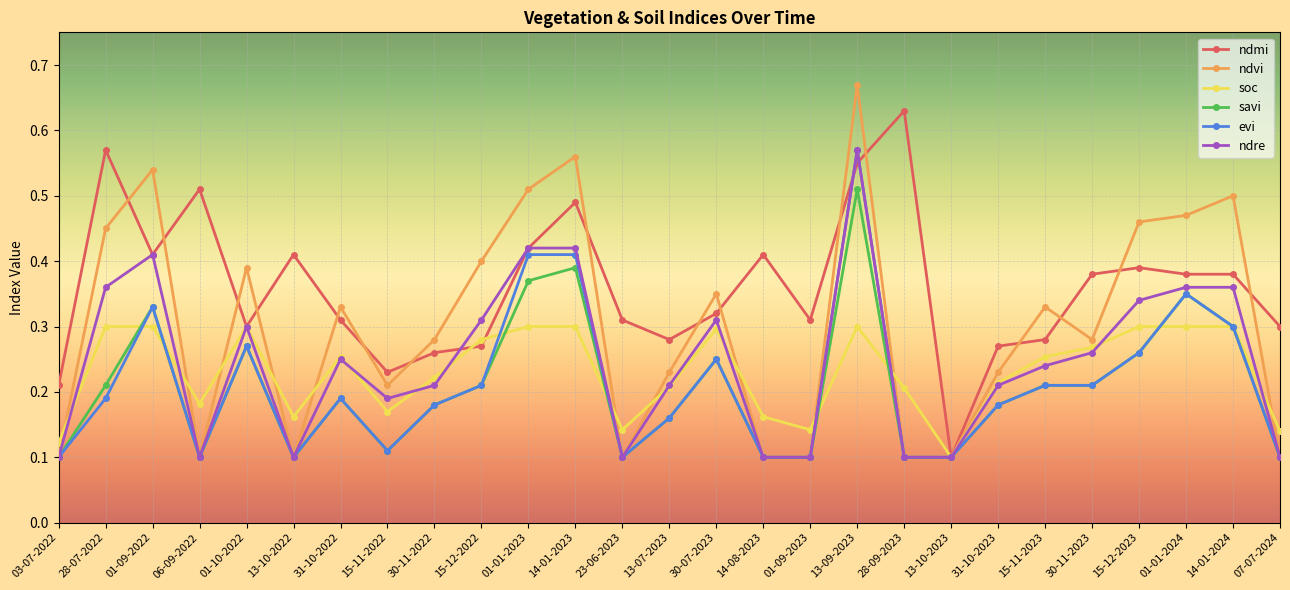

Is the value of ndmi at 14-08-2023 greater than the value of soc at 15-12-2023?

Yes